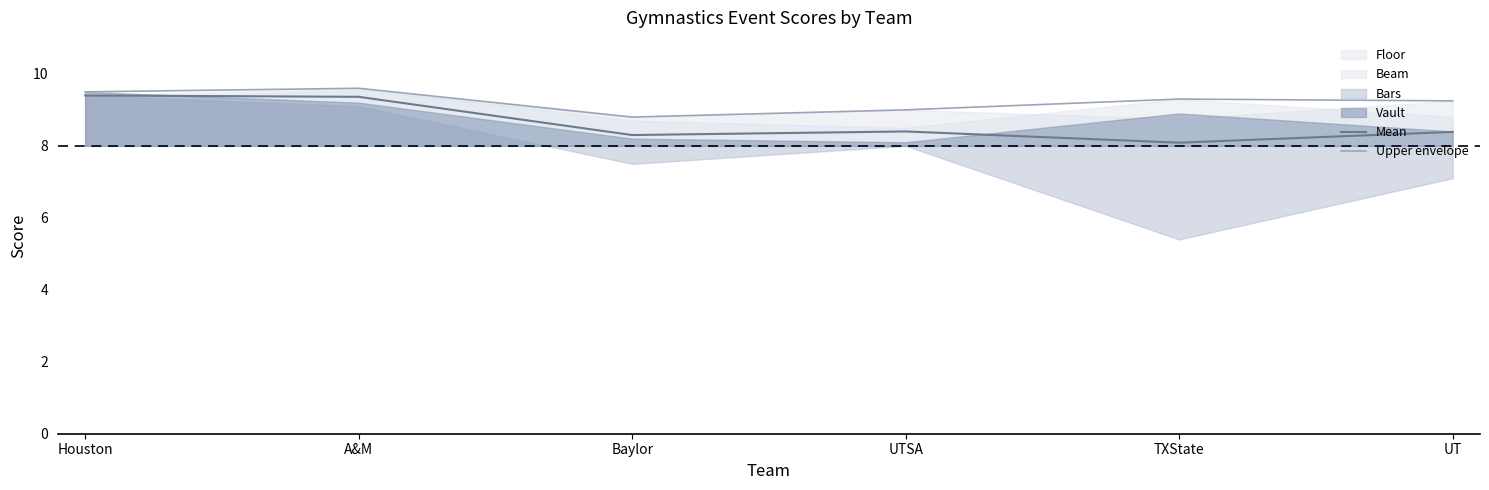

What is the sum of all Mean values?

51.9